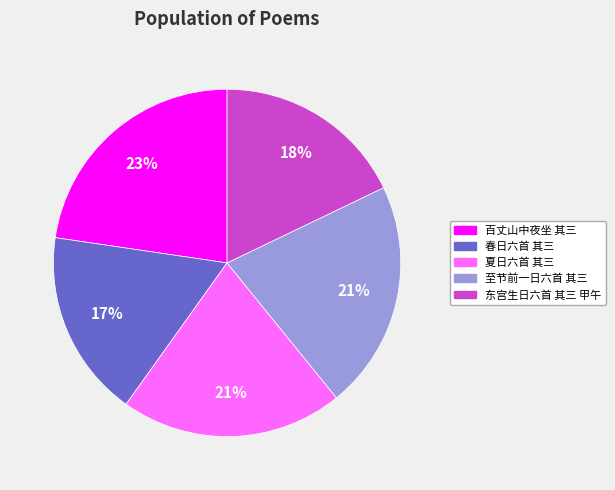

Is there a majority slice in this chart?

No